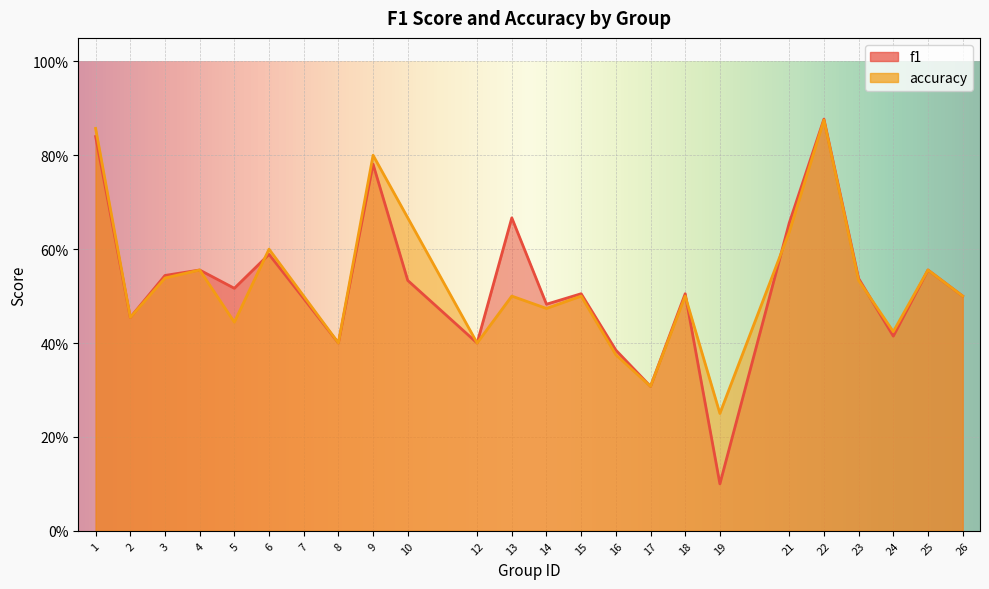

Where is f1 nearest to the value 0?

19